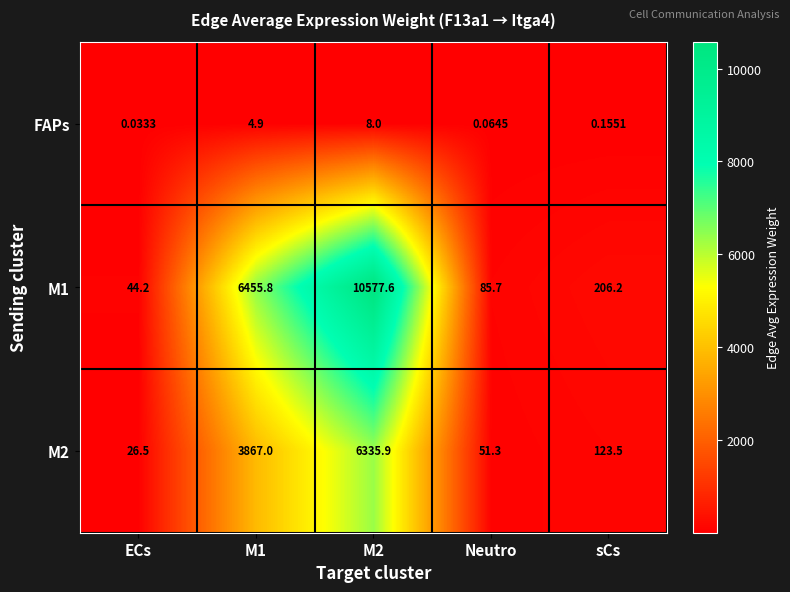

Which label corresponds to the smallest value in the chart?

ECs